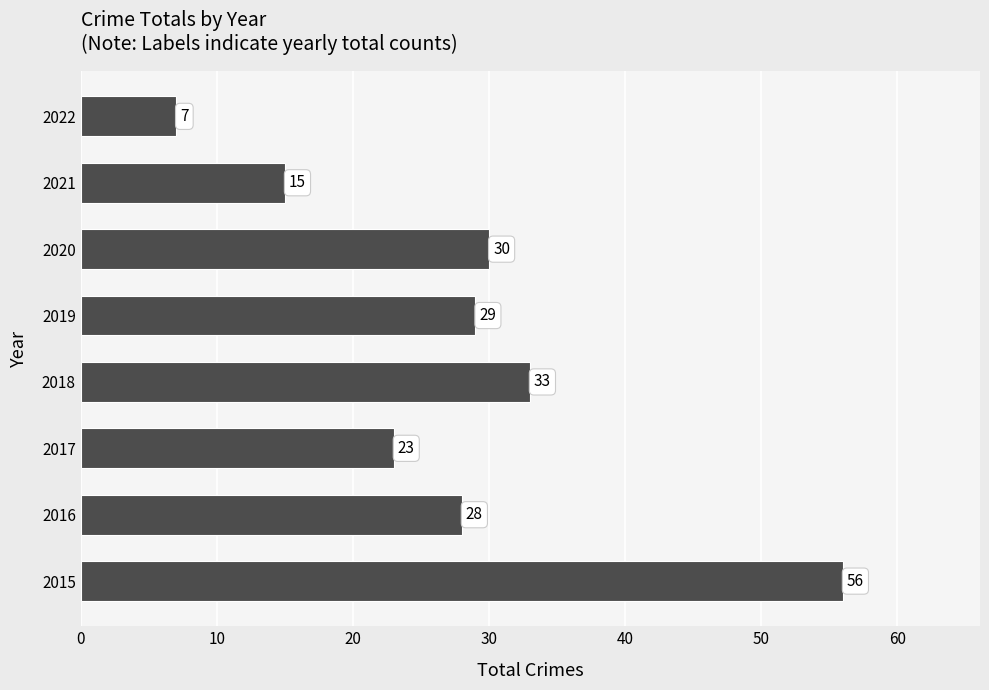

Are the bars horizontal?

Yes